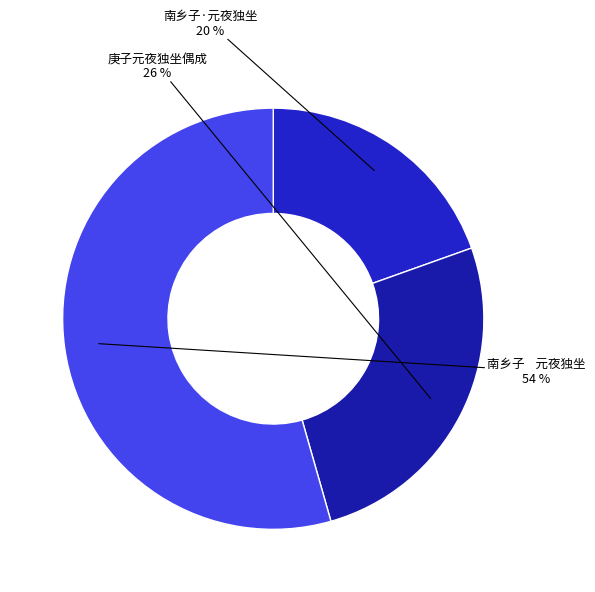

What percentage is the 庚子元夜独坐偶成 slice, to the nearest percent?

26%